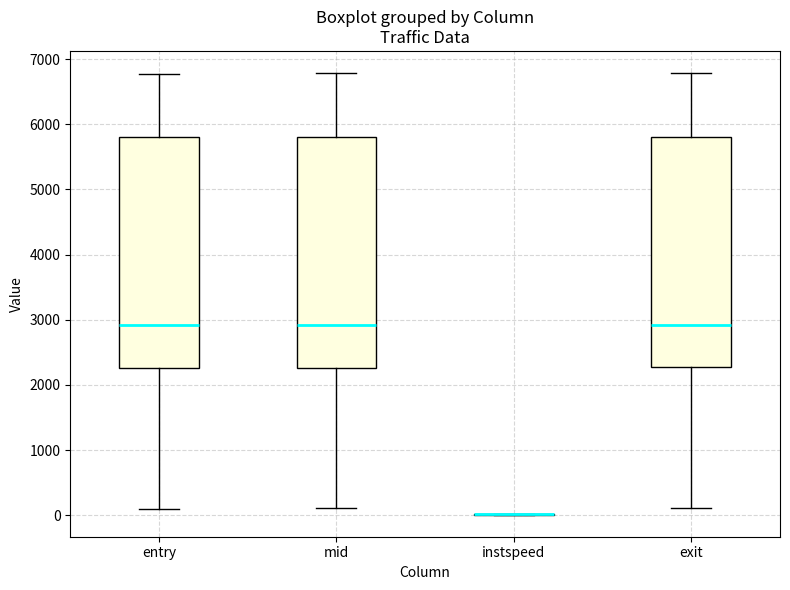

Reading left to right, read every box against the y-axis: the position of its median line, the range the box covers, and the ends of its whiskers. The values are not printed on the chart, so give them approximately, as read against the axis.

entry: median 2900, box 2300 to 5800, whiskers 100 to 6800
mid: median 2900, box 2300 to 5800, whiskers 100 to 6800
instspeed: box collapsed to a line at 0, whiskers 0 to 0
exit: median 2900, box 2300 to 5800, whiskers 100 to 6800